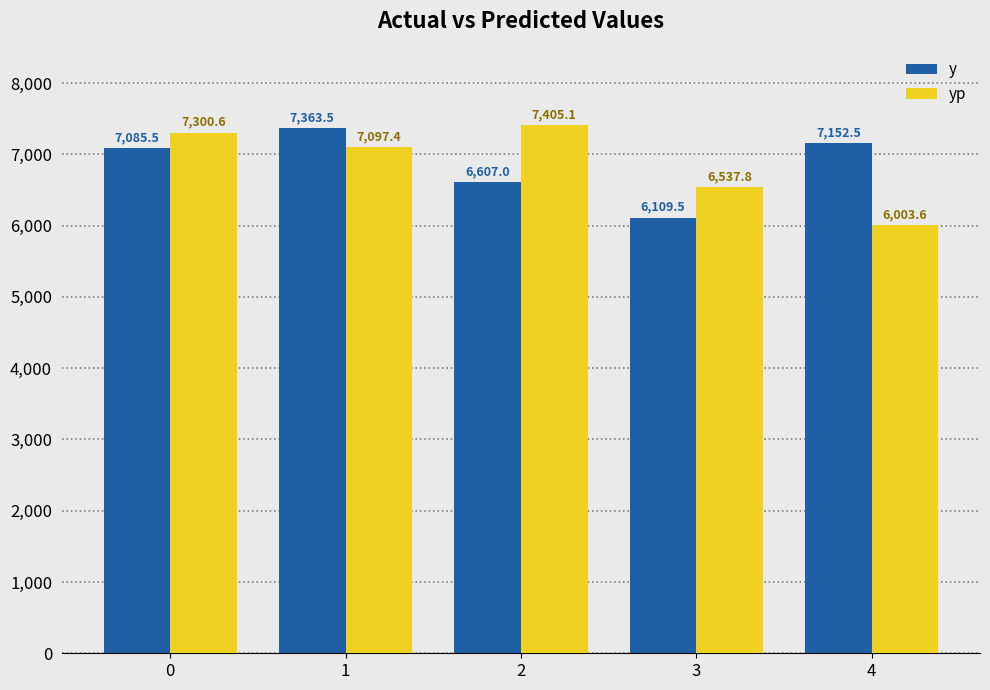

What is the minimum value for y?

6109.5